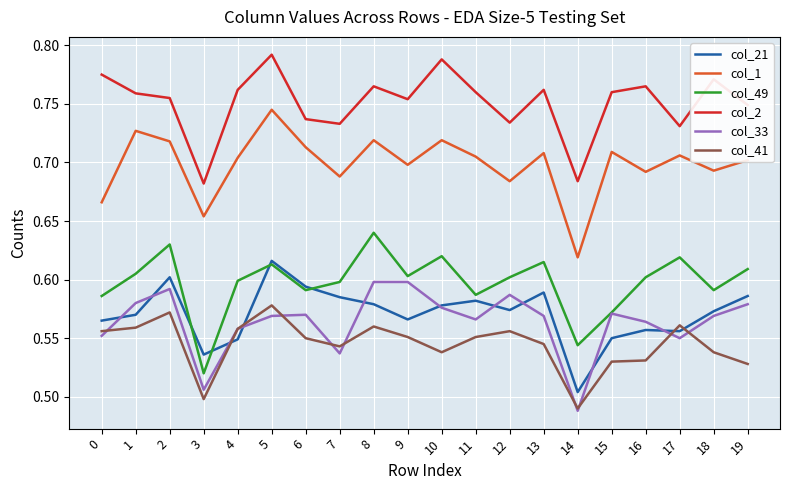

At which label does col_41 reach its minimum?

14